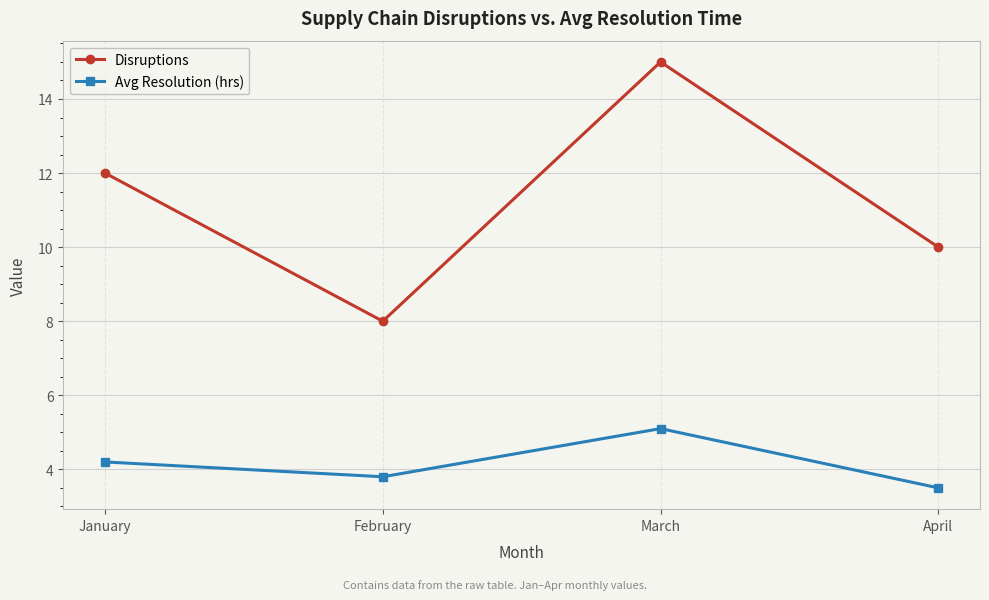

List the series in order of their peak value, highest first.

Disruptions, Avg Resolution (hrs)